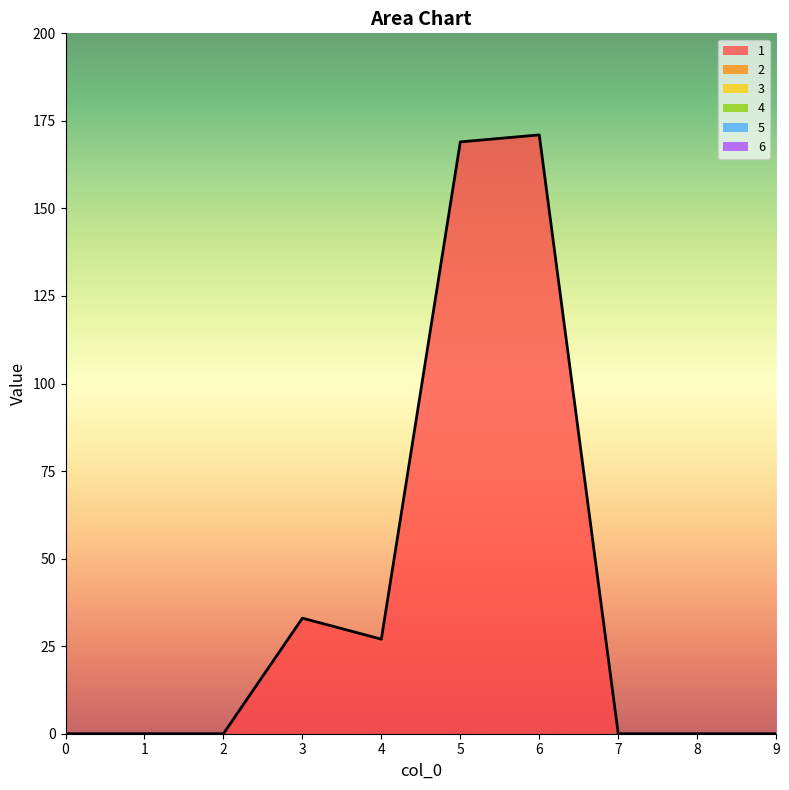

True or false: 1 has a value of 0 at 9.

True